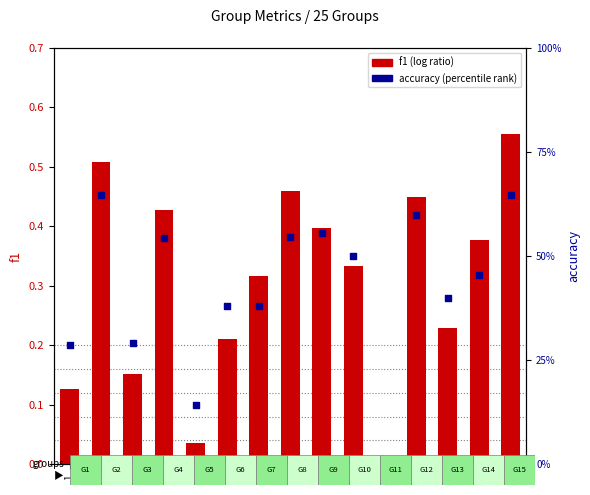

Which series has the largest total across all categories?

accuracy (percentile rank)